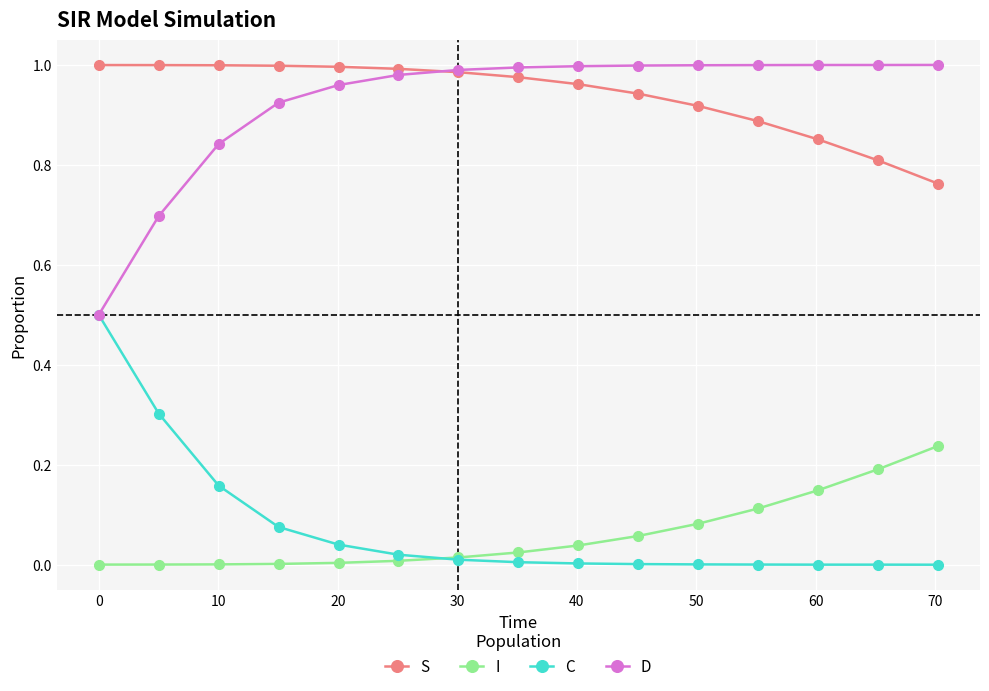

True or false: D and I intersect in this chart.

False